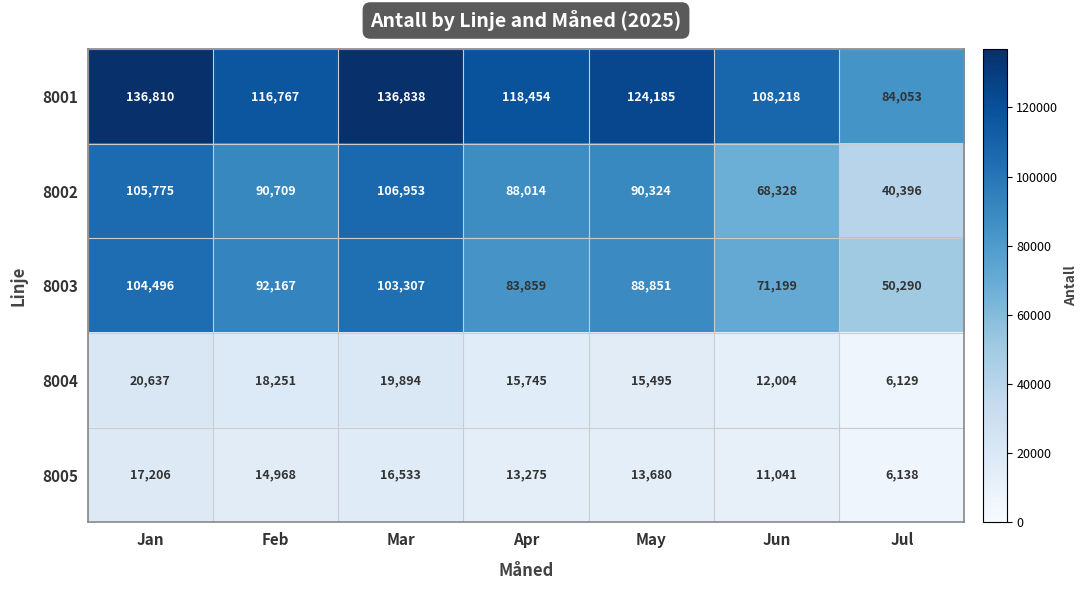

True or false: 8004 has a value of 15745 at Apr.

True